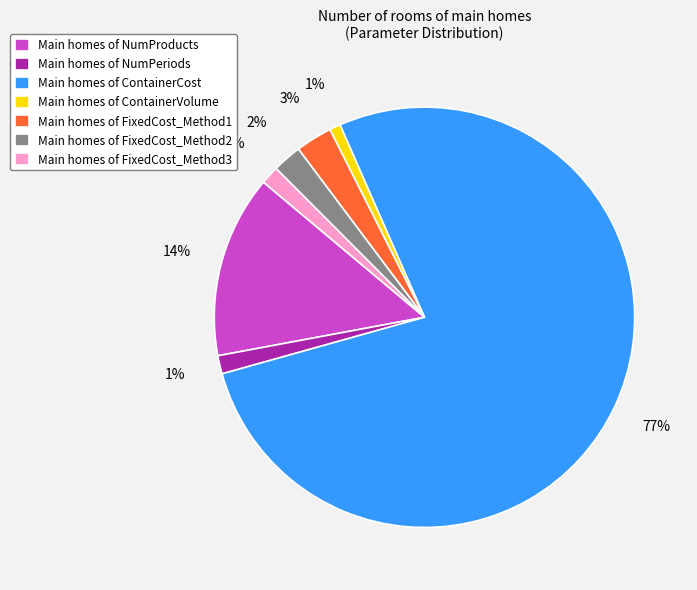

How many segments does this pie chart have?

7